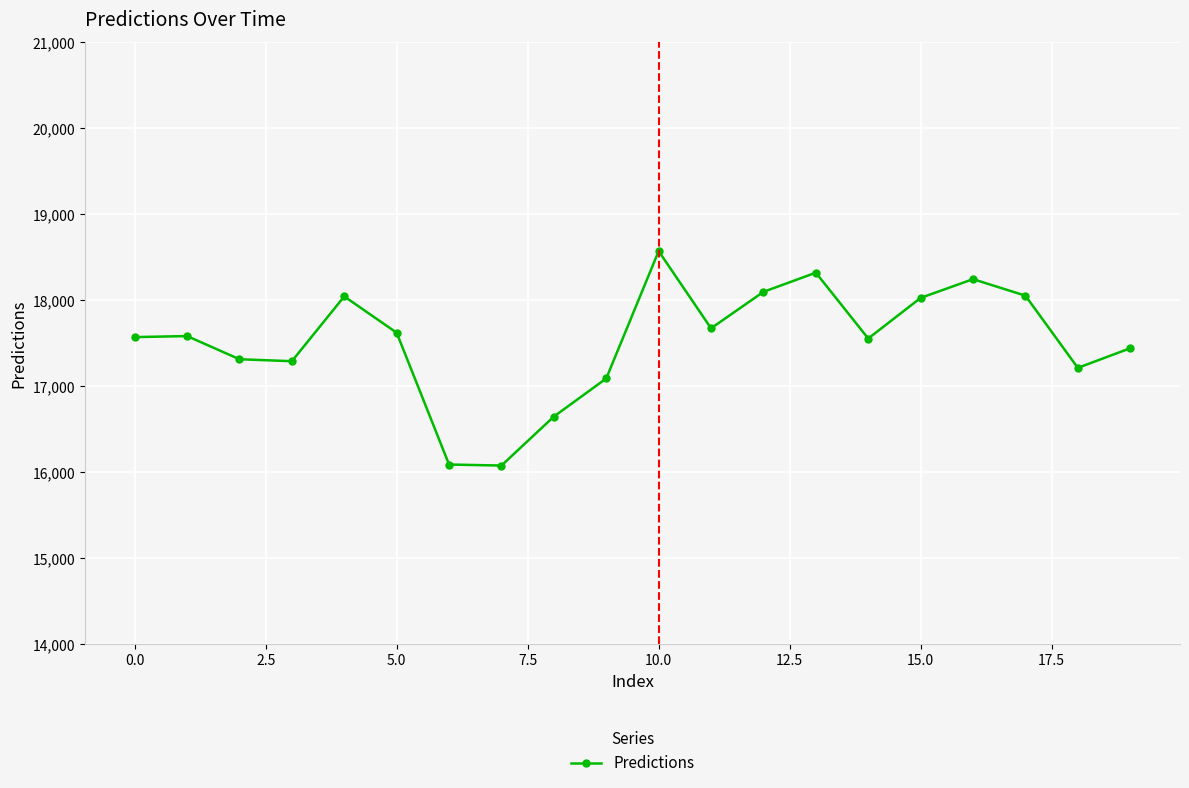

What is the value of the 11th point from the left?

18571.9